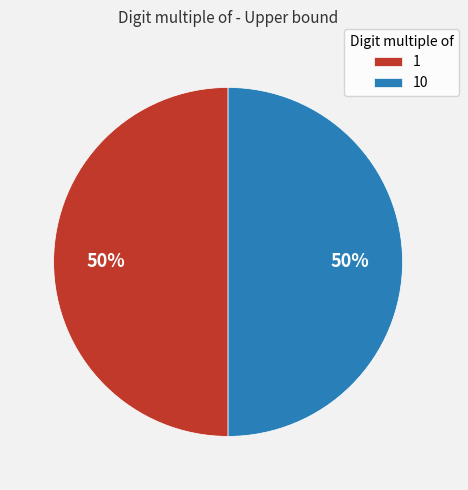

Is it true that 1 is 50% of the pie?

True